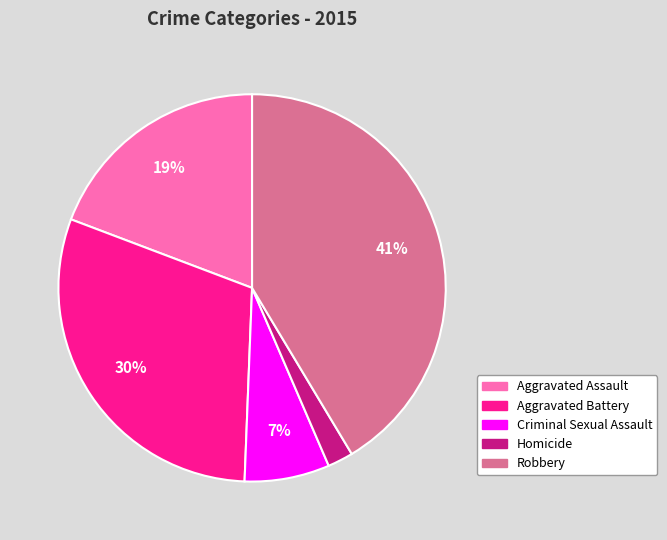

To the nearest percent, what percentage of the pie is Aggravated Battery?

30%